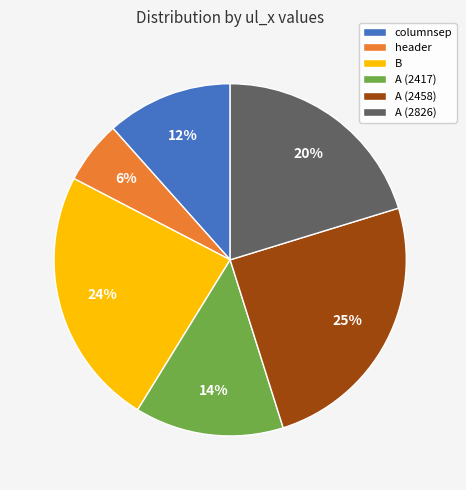

Combined, do columnsep and A (2417) account for over 50%?

No